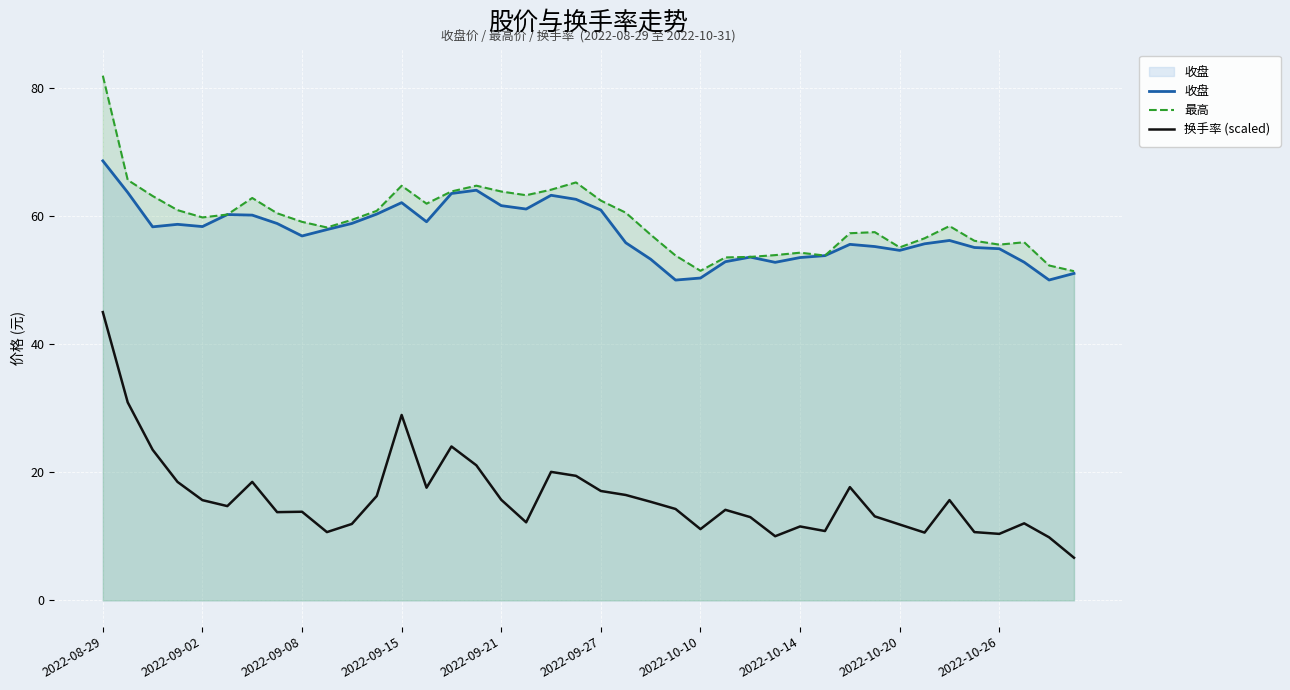

Where is 收盘 nearest to the value 59?

10